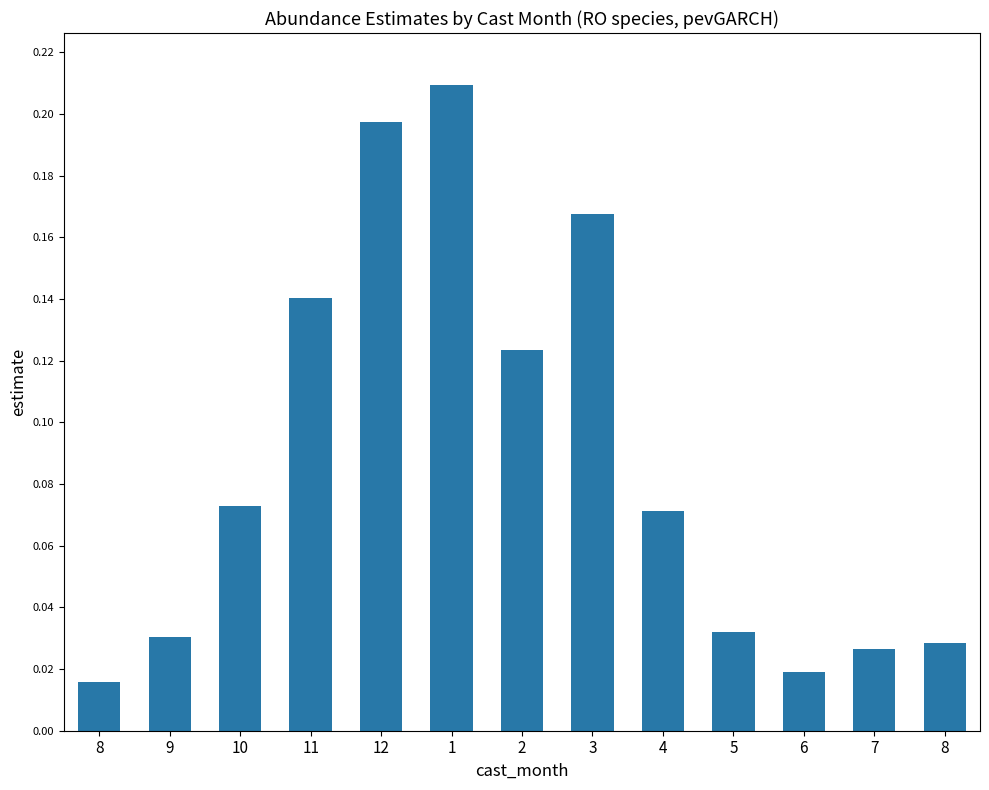

Between 8 and 7, which is larger?

7